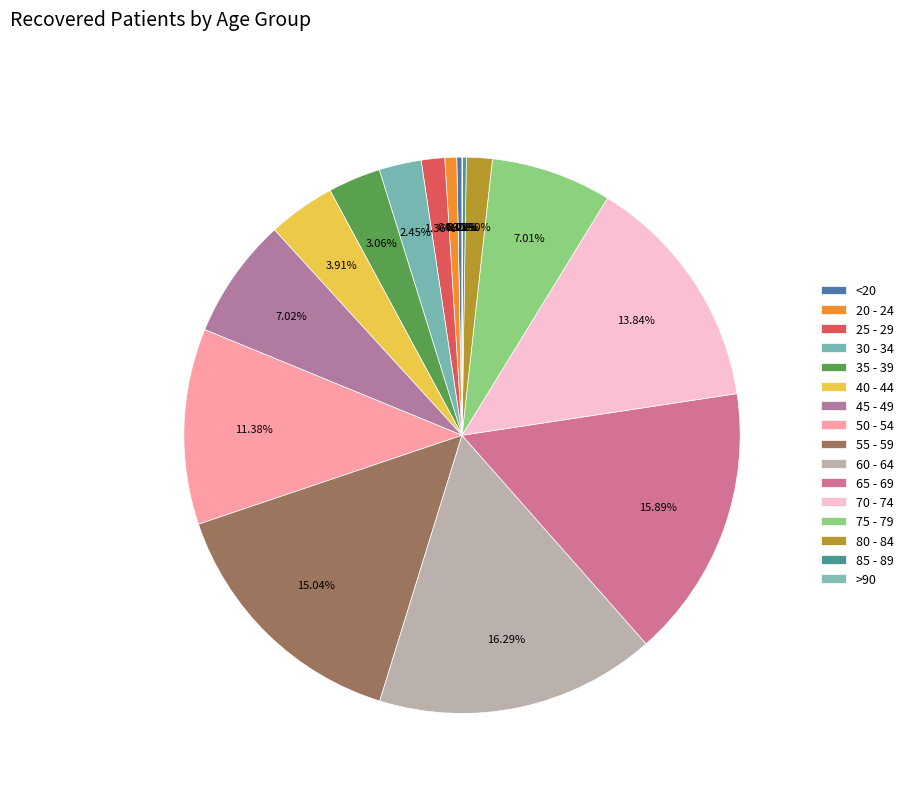

Rank the categories by value from lowest to highest.

>90, 85 - 89, <20, 20 - 24, 25 - 29, 80 - 84, 30 - 34, 35 - 39, 40 - 44, 75 - 79, 45 - 49, 50 - 54, 70 - 74, 55 - 59, 65 - 69, 60 - 64